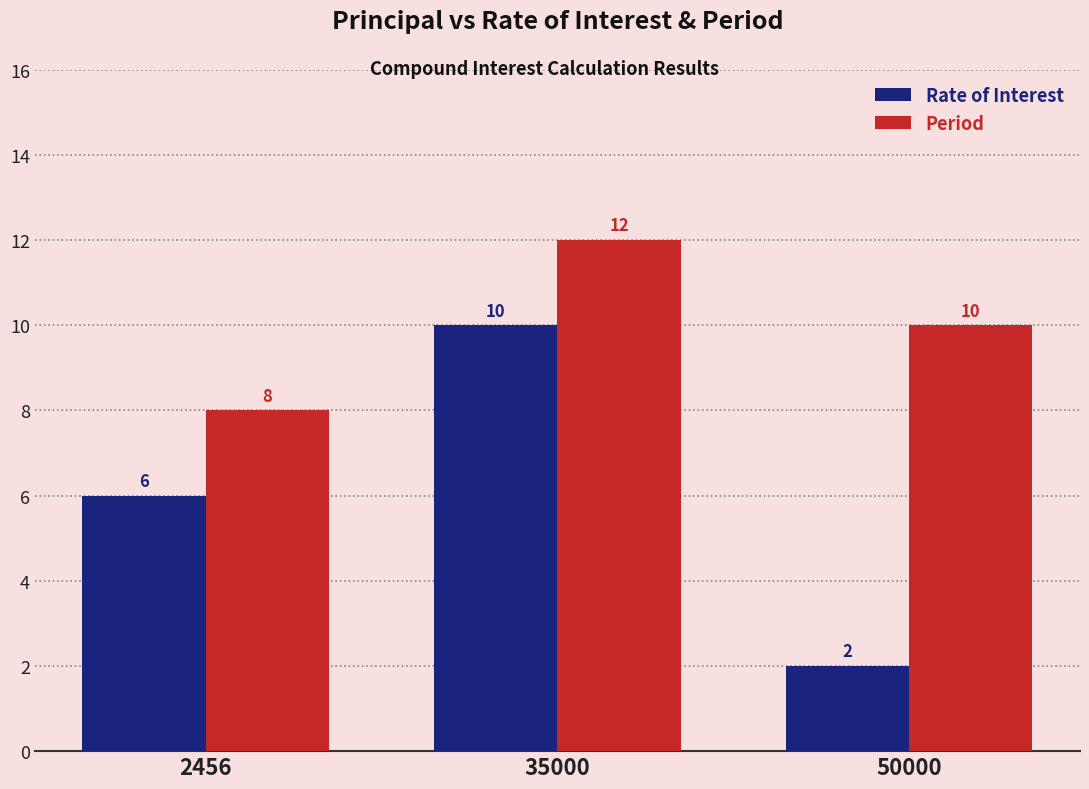

Which series changed the most between 35000 and 50000?

Rate of Interest